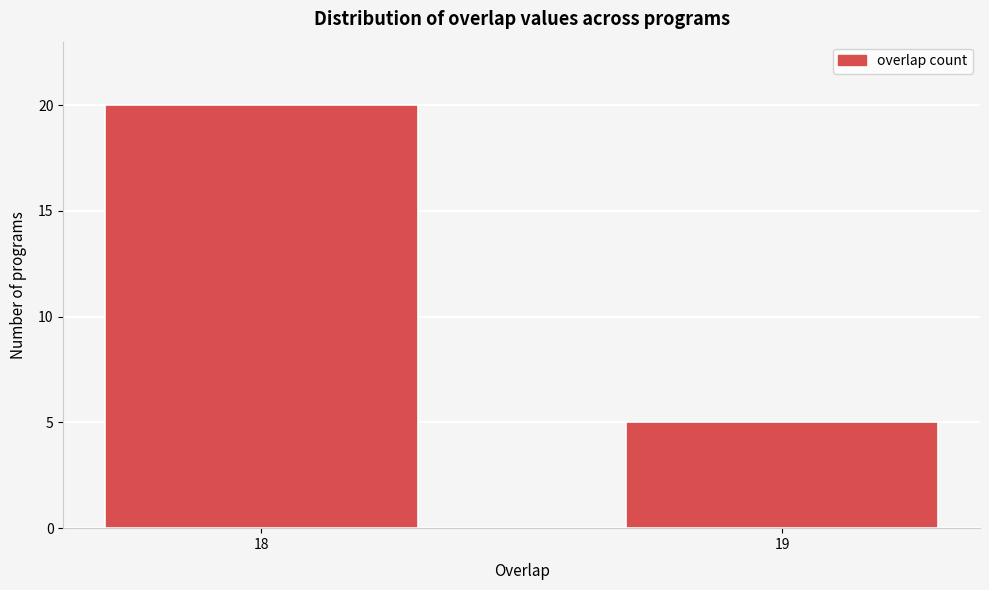

Reading left to right, transcribe all the data shown in this chart.

20	5